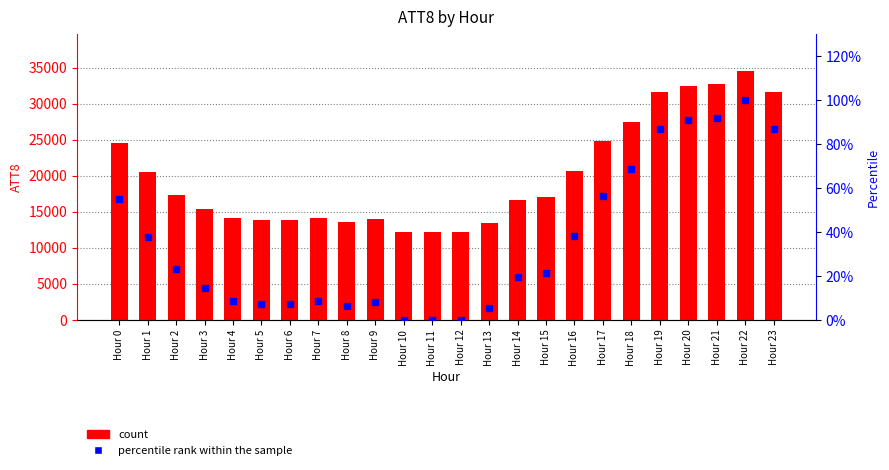

At which label is percentile rank within the sample closest to 50?

Hour 0